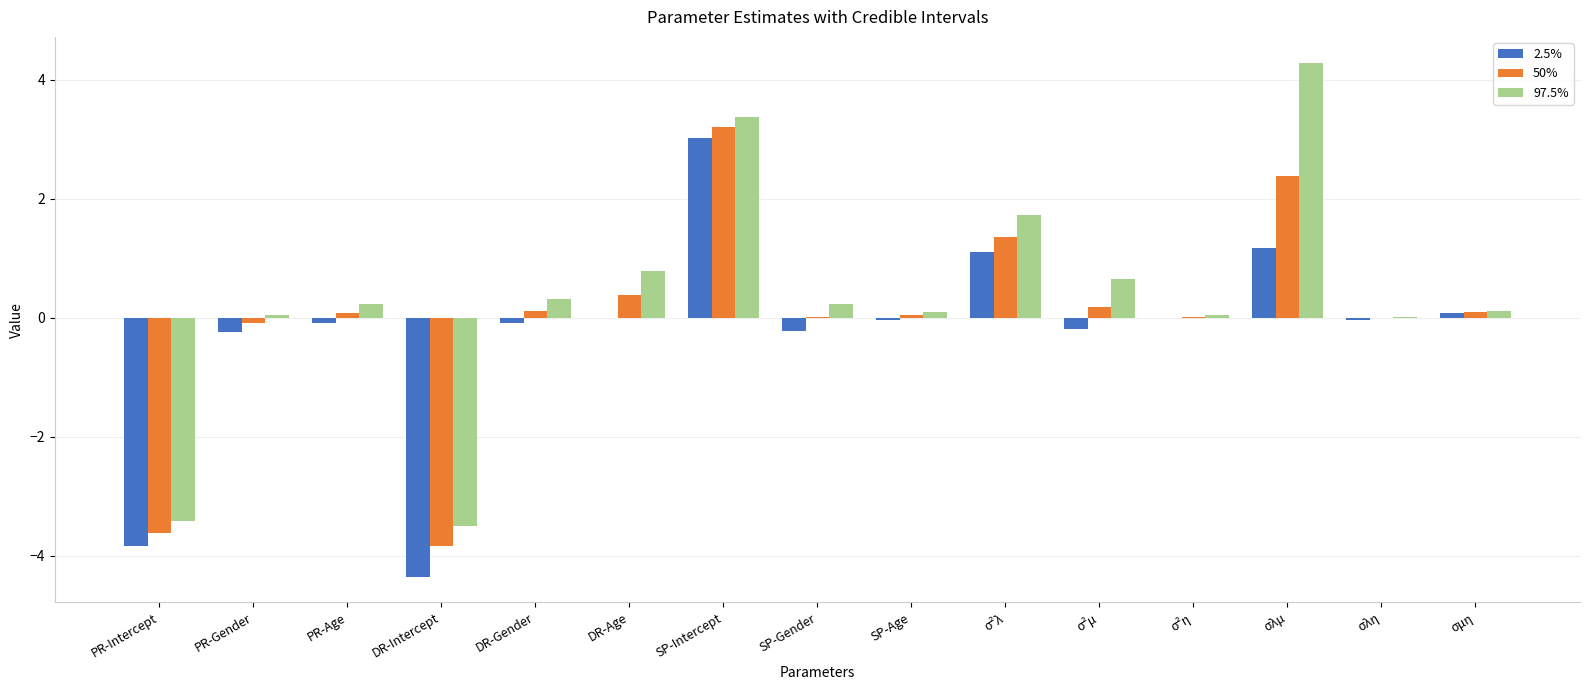

At which label does 97.5% first exceed 0?

PR-Gender